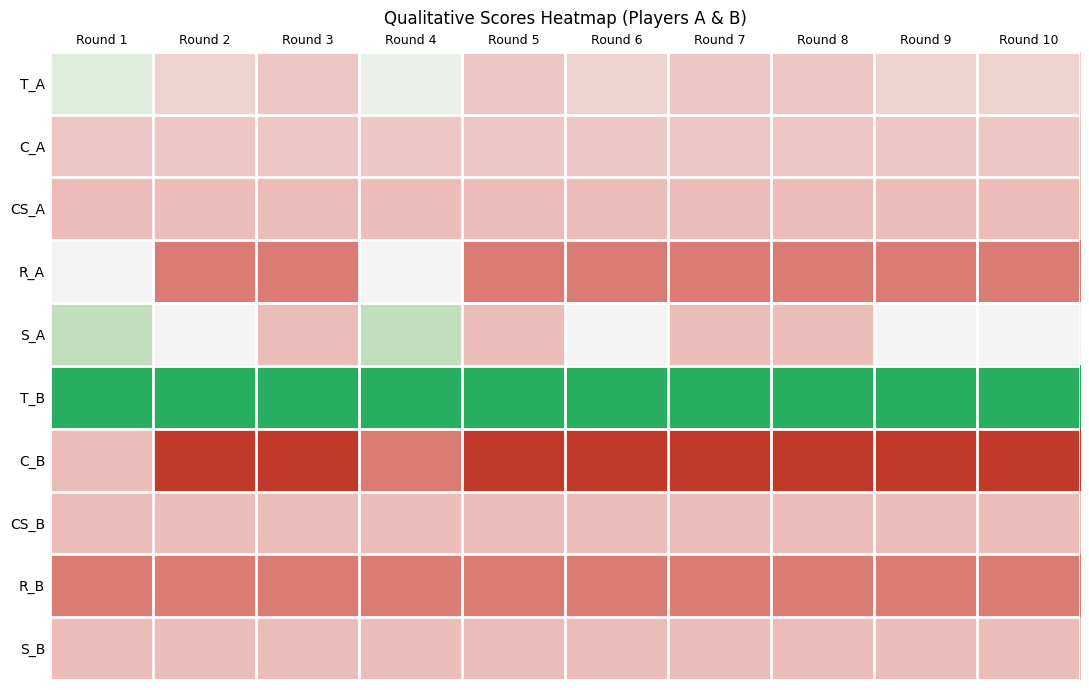

List the series in order of their peak value, lowest first.

R_B, CS_A, C_B, CS_B, S_B, C_A, R_A, T_A, S_A, T_B